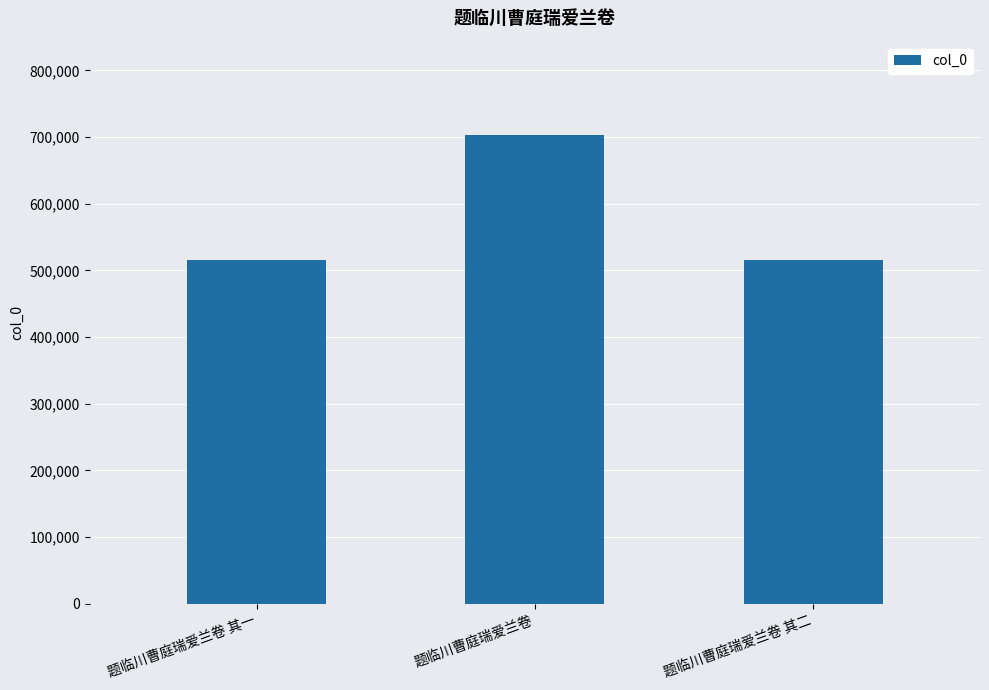

What is the label of the 1st bar from the left?

题临川曹庭瑞爱兰卷 其一